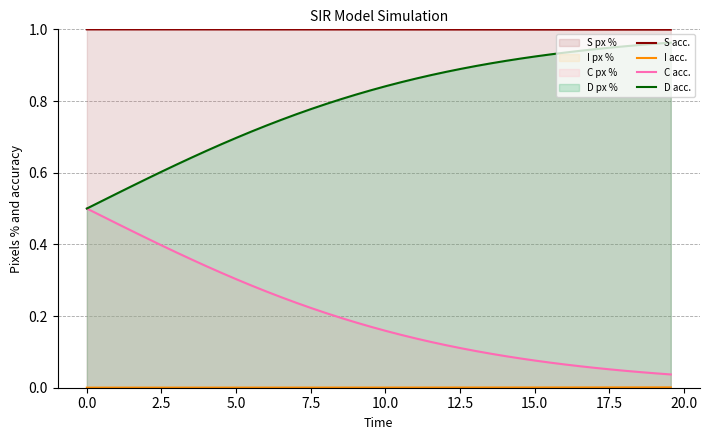

True or false: D acc. and C acc. cross at least once.

False